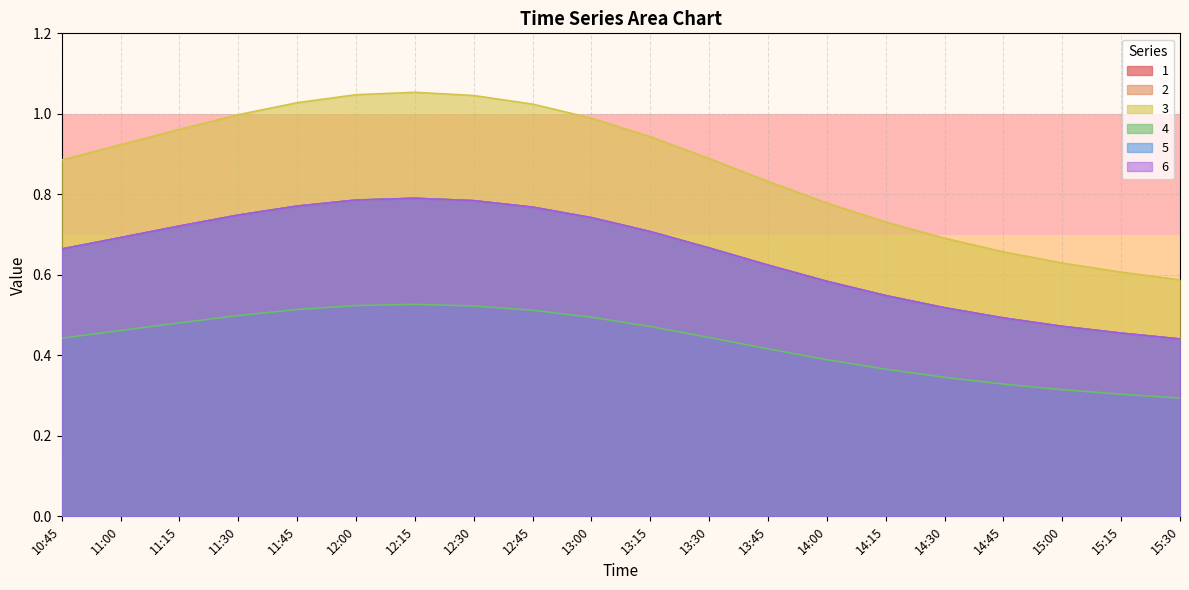

What is the value of the 6 point at the 5th from the left?

0.8